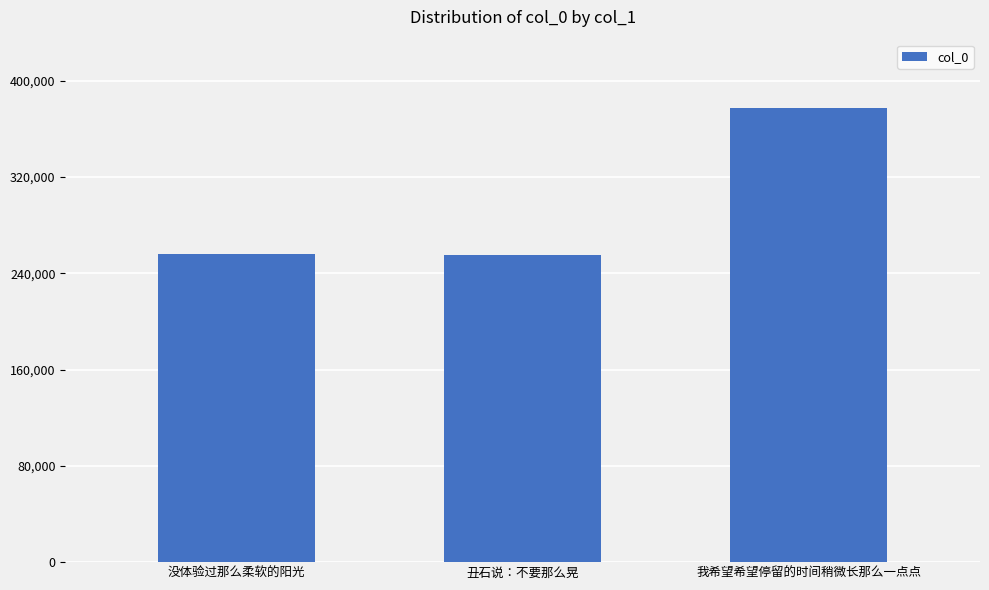

Read the value at 没体验过那么柔软的阳光.

256404